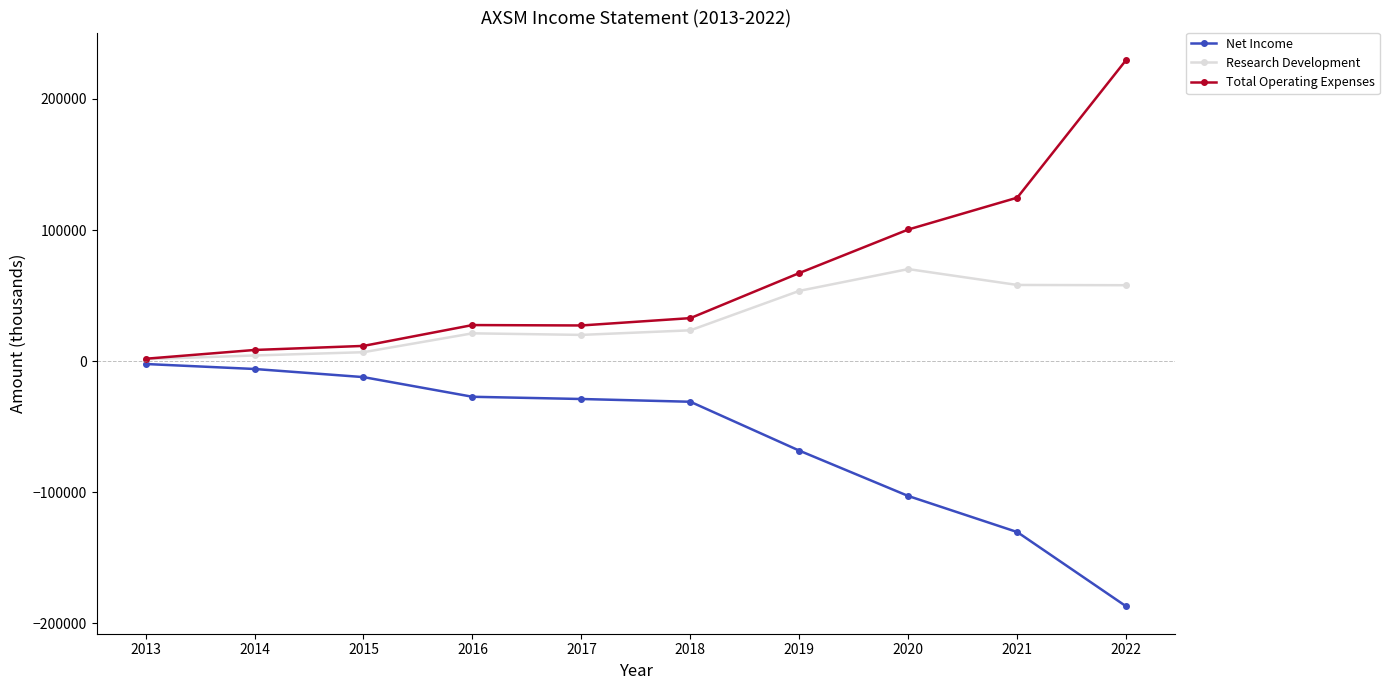

Which category has the highest value across all series?

2022